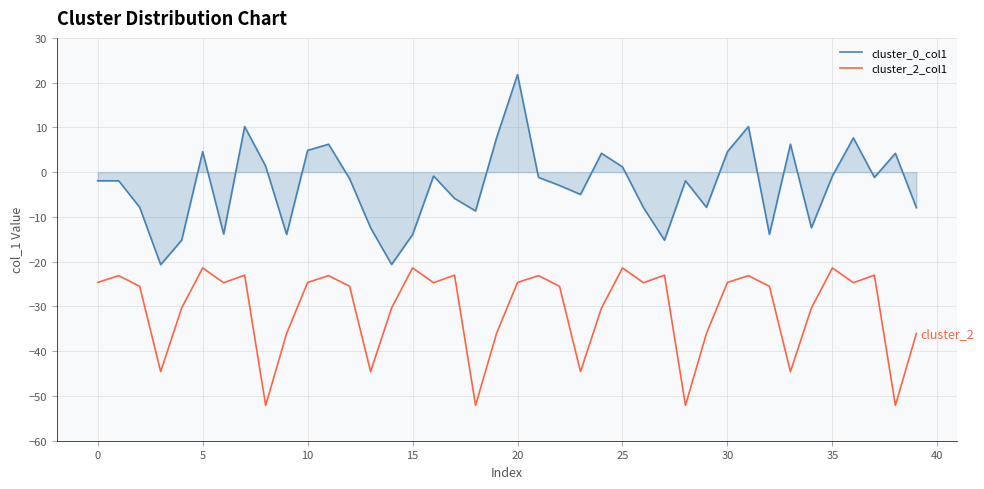

What is the minimum value for cluster_0_col1?

-20.7